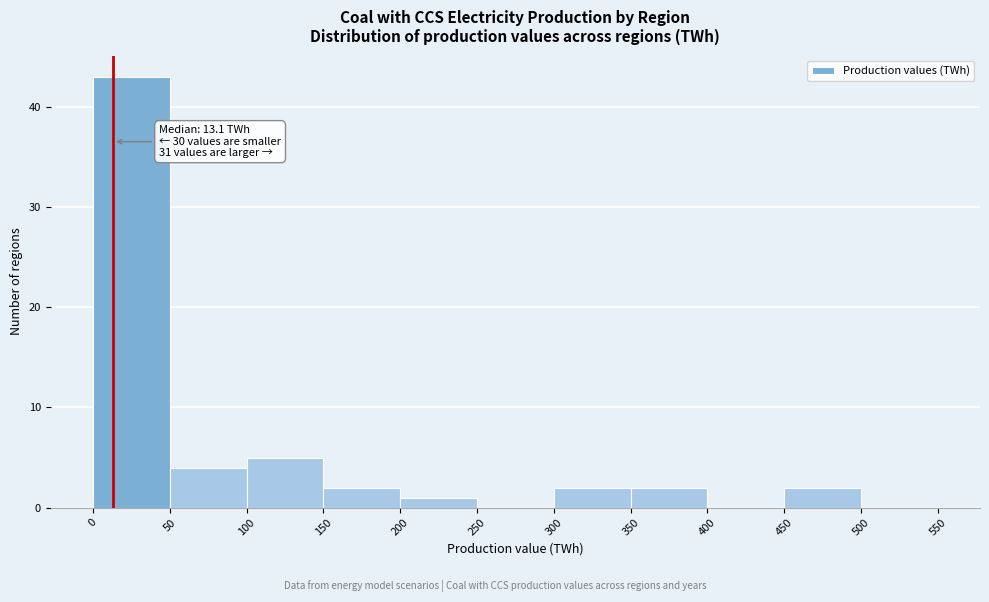

Over which range of the x-axis is the bar tallest?

0 to 50